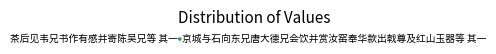

Approximately how many times larger is the value at 京城与石向东兄唐大德兄会饮并赏汝窑奉华款出戟尊及红山玉器等 其一 compared to 茶后见韦兄书作有感并寄陈吴兄等 其一?

1.0